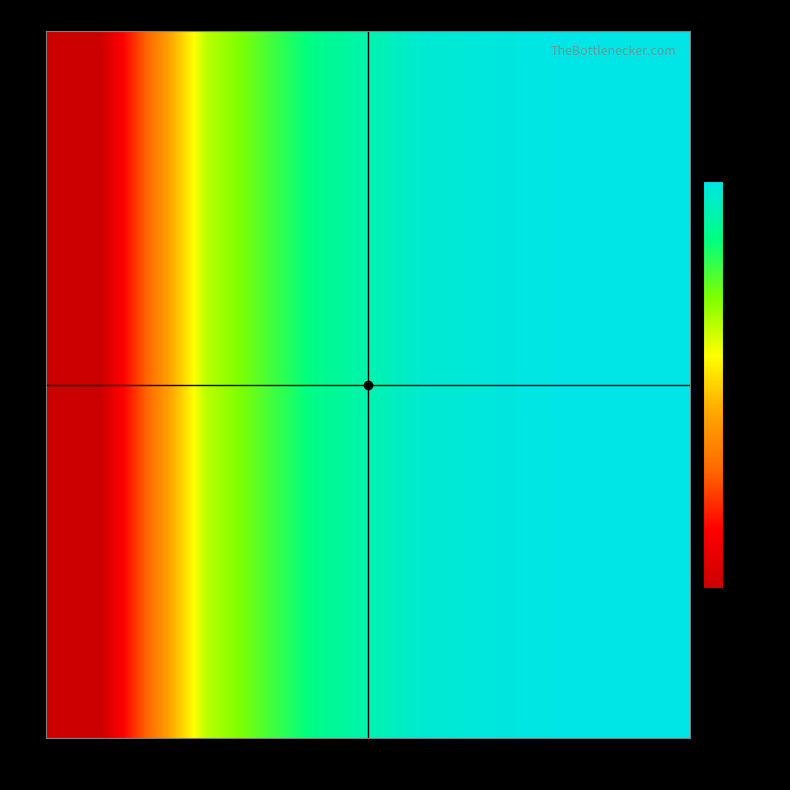

Between 97 and 63, which is larger?

63